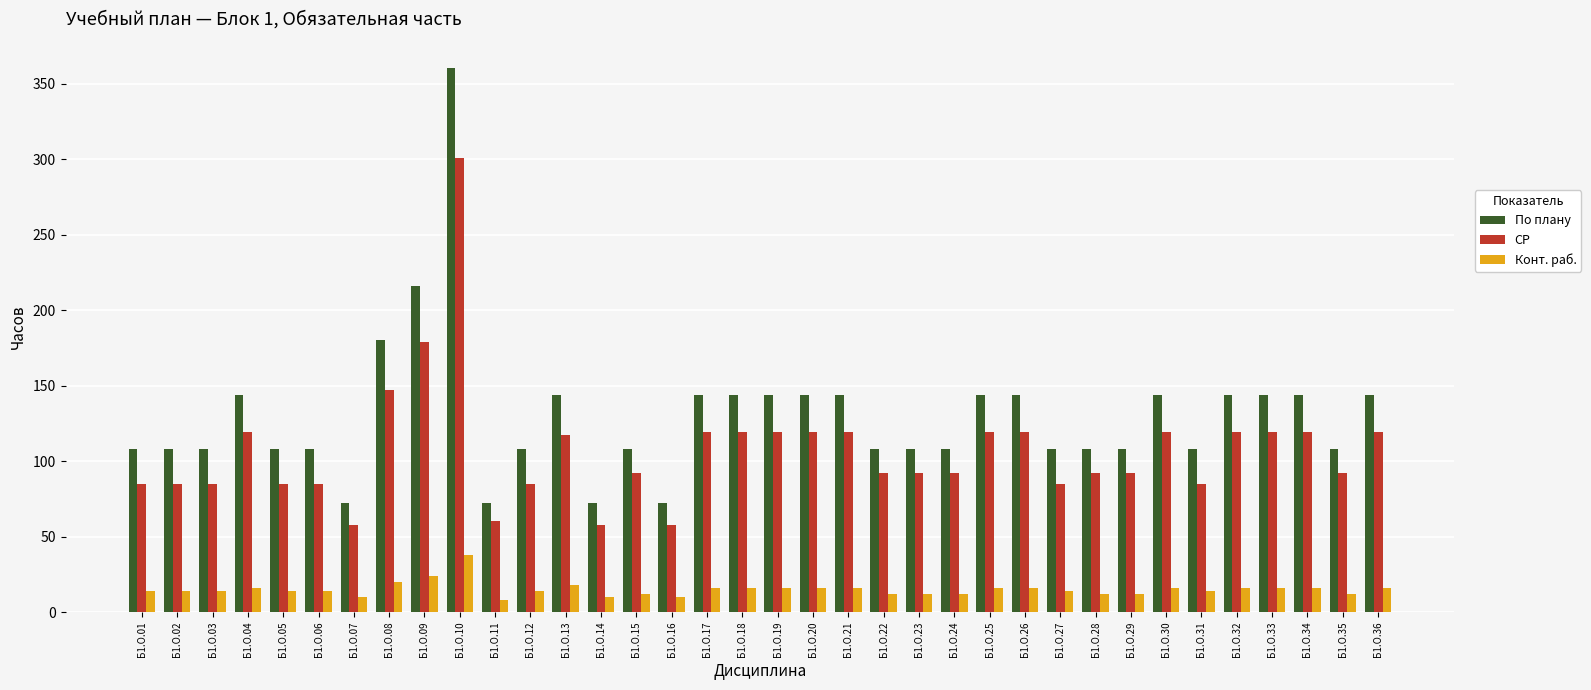

What is the spread (max minus min) of values at Б1.О.02?

94